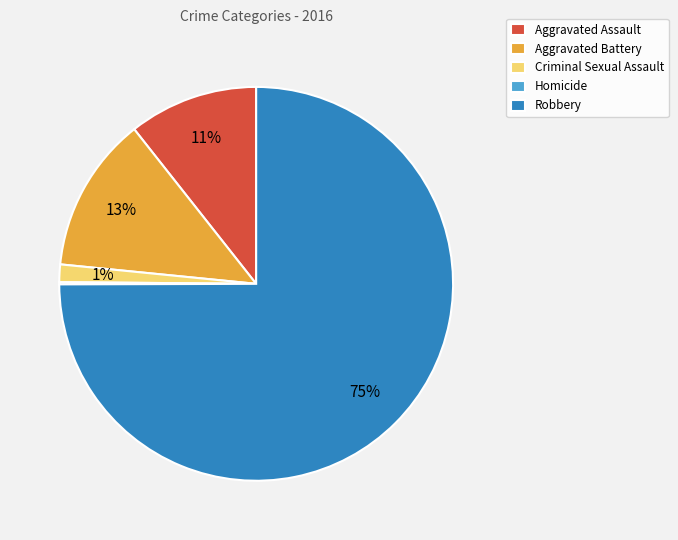

Which slice is the largest?

Robbery